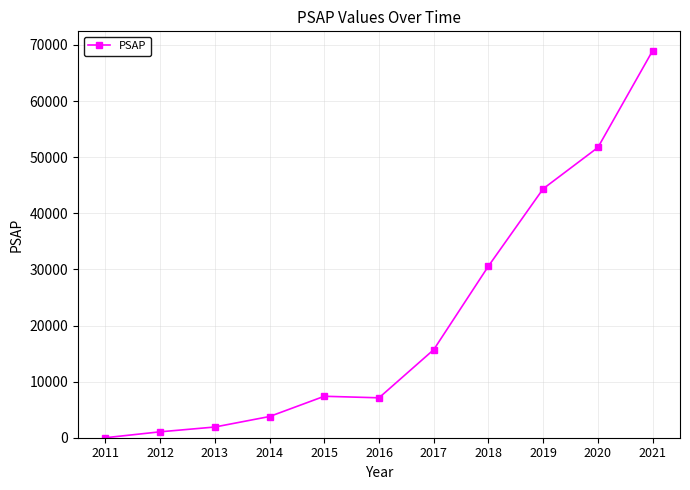

At which label does the data first exceed 7388?

2015